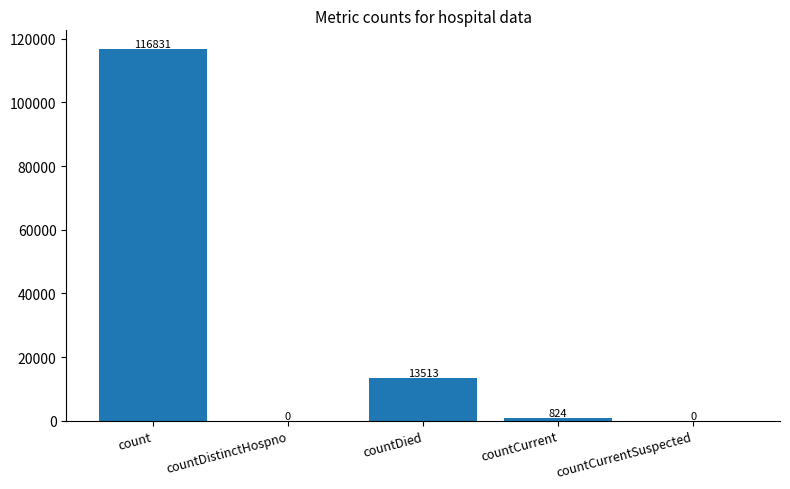

Reading left to right, transcribe all the data shown in this chart.

count=116831	countDistinctHospno=0	countDied=13513	countCurrent=824	countCurrentSuspected=0